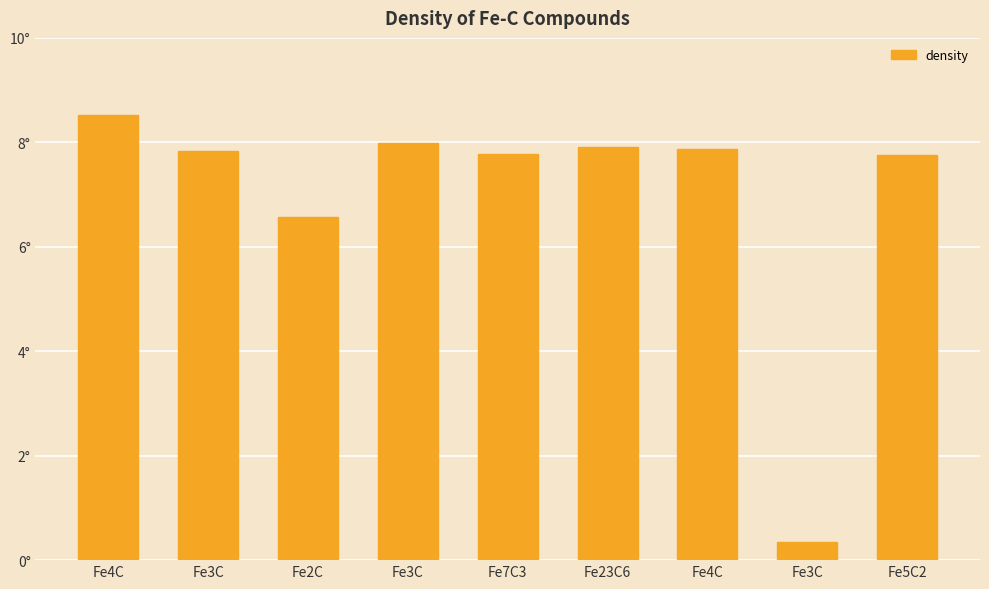

What is the difference between the second highest and second lowest values?

1.4